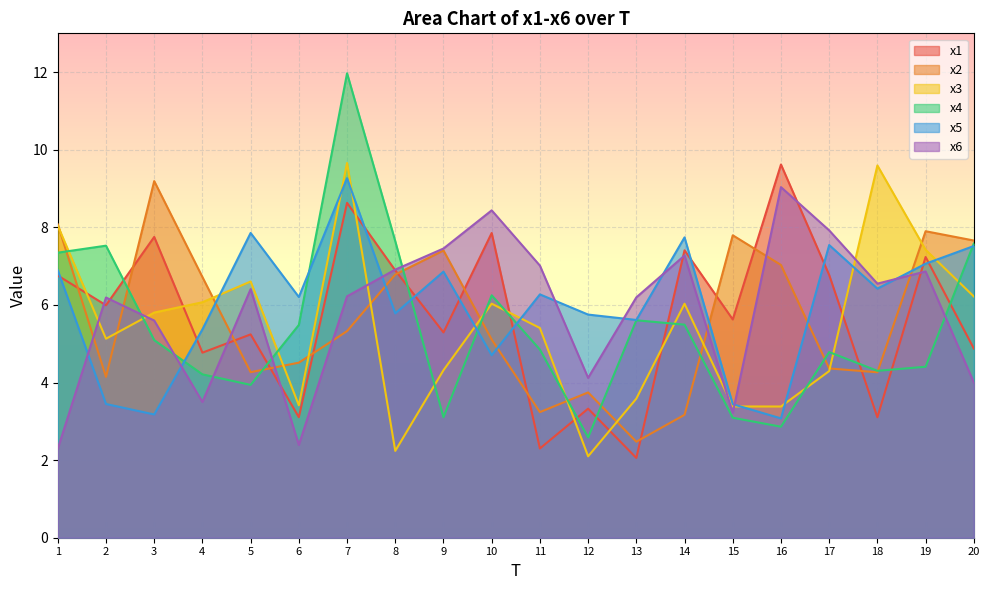

How many interior local peaks does the x1 series have?

8